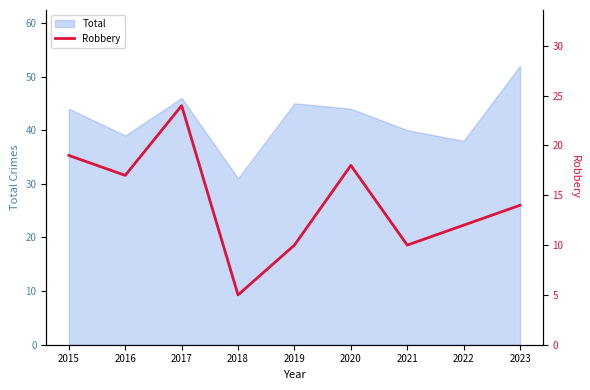

What is the highest value of the Total series?

52